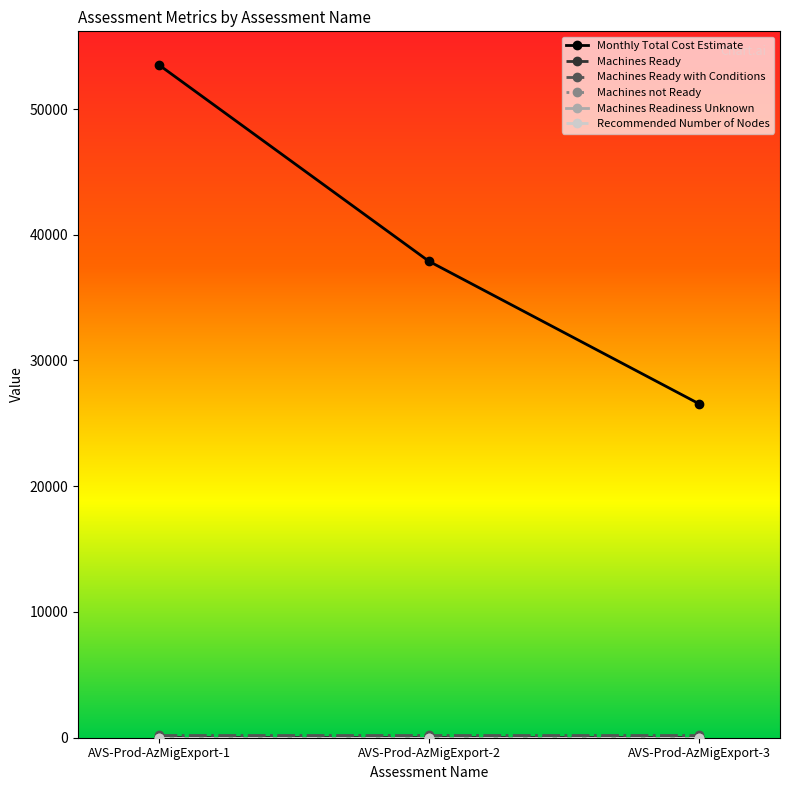

Reading right to left, list all the values displayed in this chart.

Monthly Total Cost Estimate: 26558.9	37886.5	53502.0
Machines Ready: 57.0	57.0	57.0
Machines Ready with Conditions: 237.0	237.0	237.0
Machines not Ready: 0.0	0.0	0.0
Machines Readiness Unknown: 0.0	0.0	0.0
Recommended Number of Nodes: 5.0	5.0	5.0